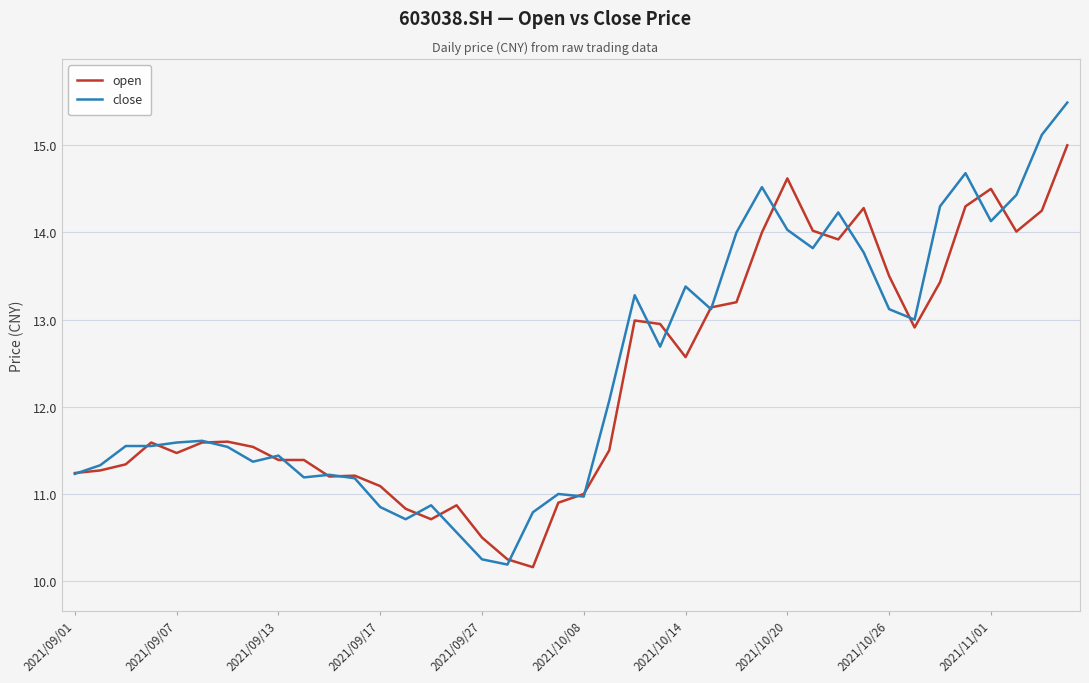

Rank the series by their maximum value, from lowest to highest.

open, close